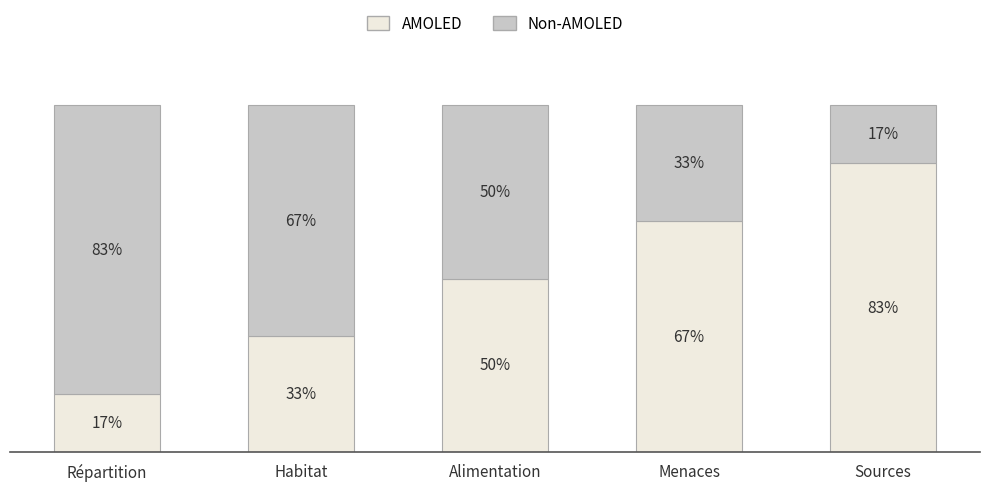

Which category has the lowest value in the AMOLED series?

Répartition